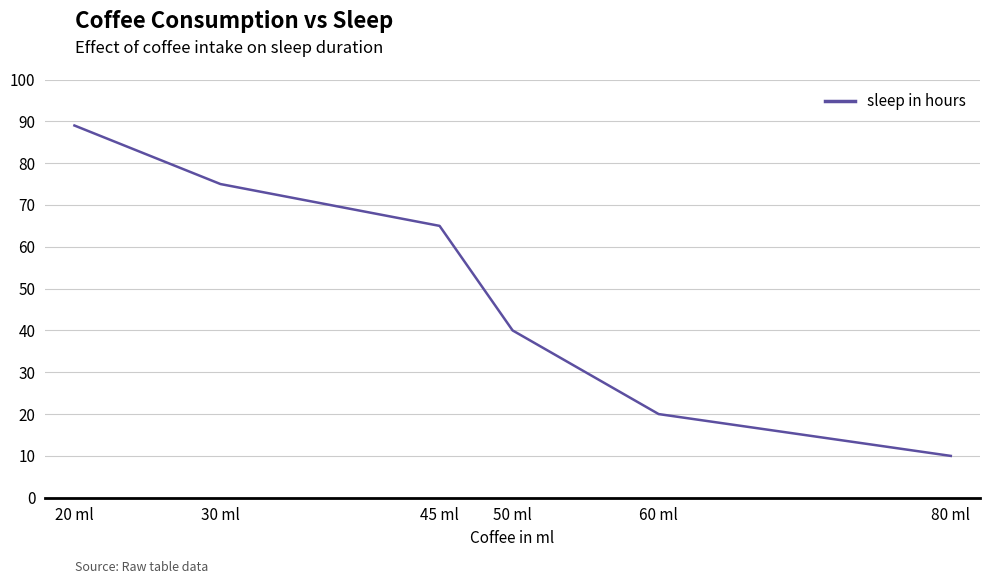

Count the number of data series in this chart.

1